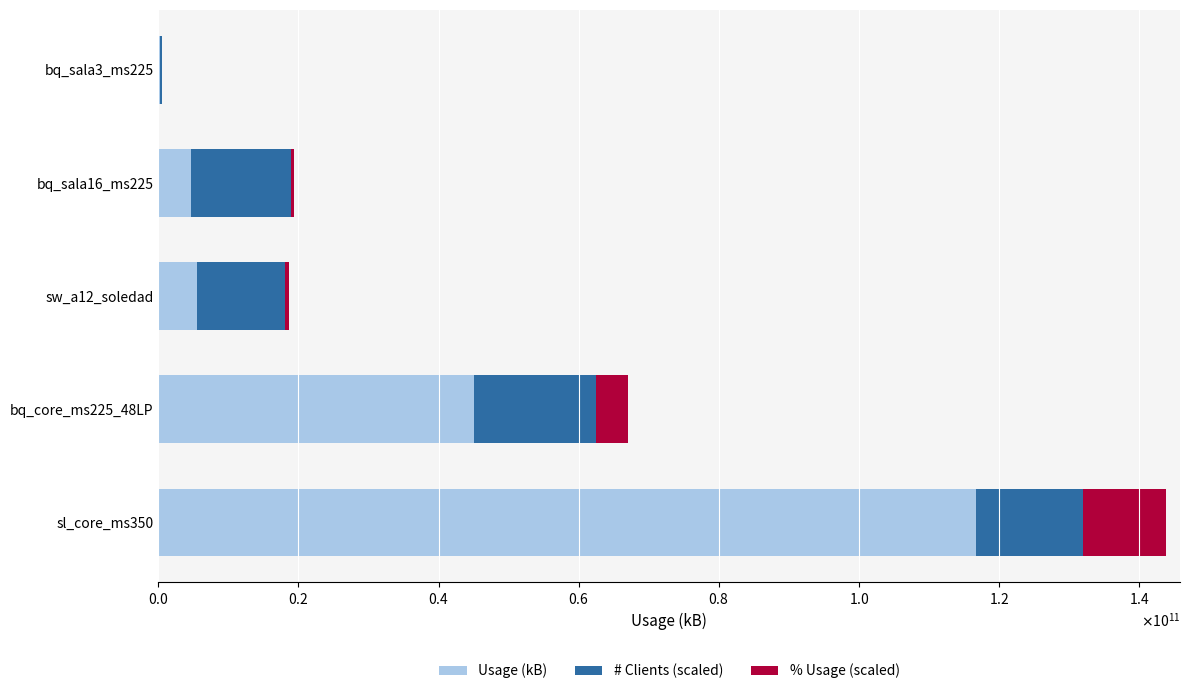

What is the difference between the maximum and minimum values in the Usage (kB) series?

116419991148.0